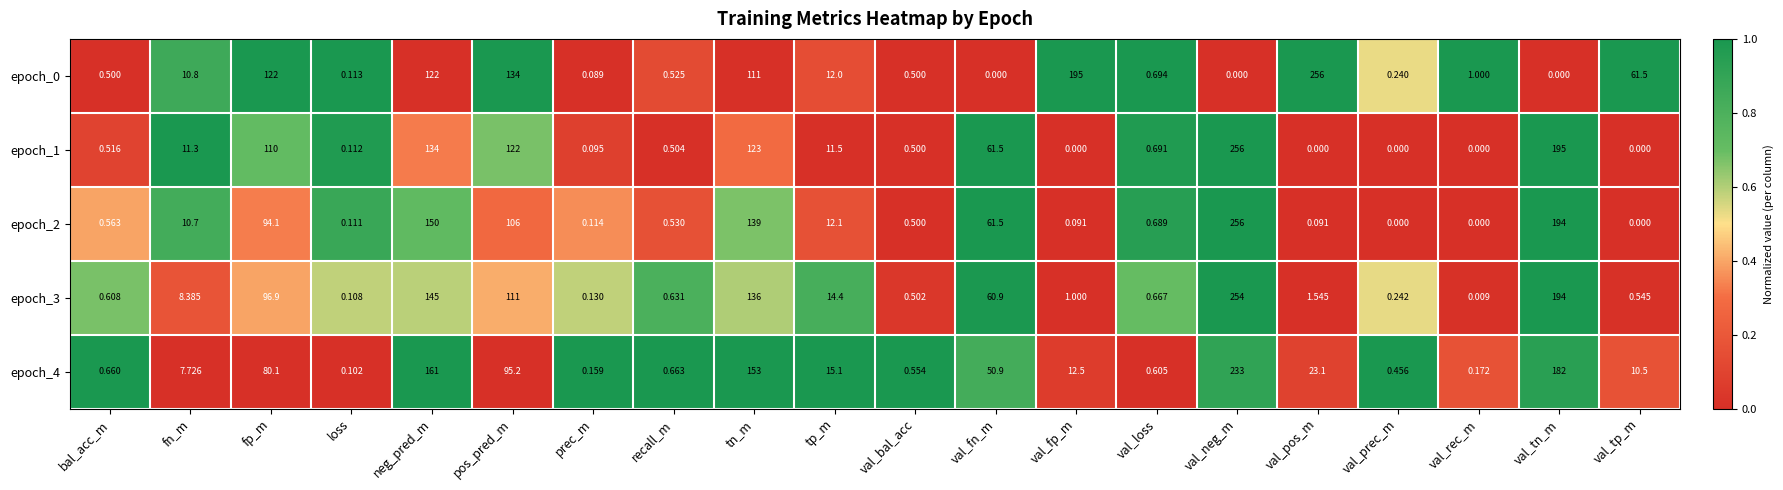

At which label is epoch_2 closest to 128?

tn_m